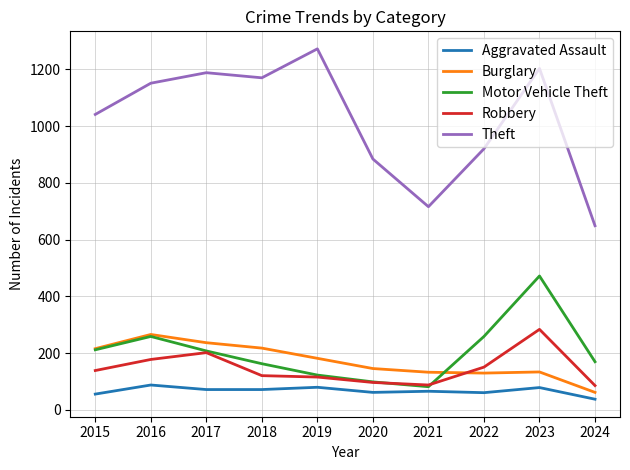

At which label does Burglary reach its peak?

2016